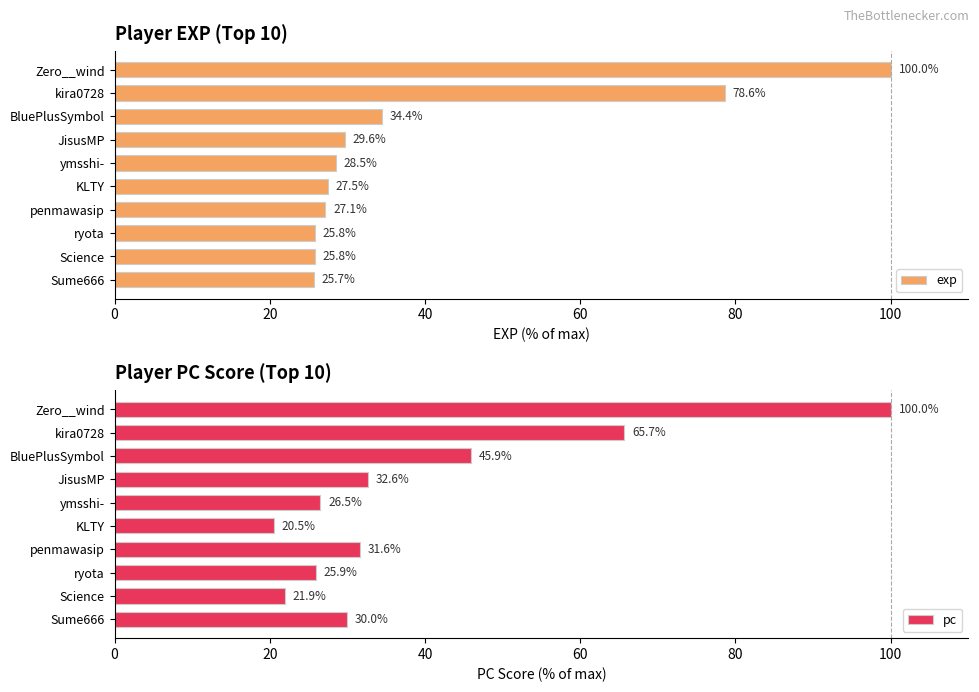

Which category has the lowest value in the exp series?

Sume666